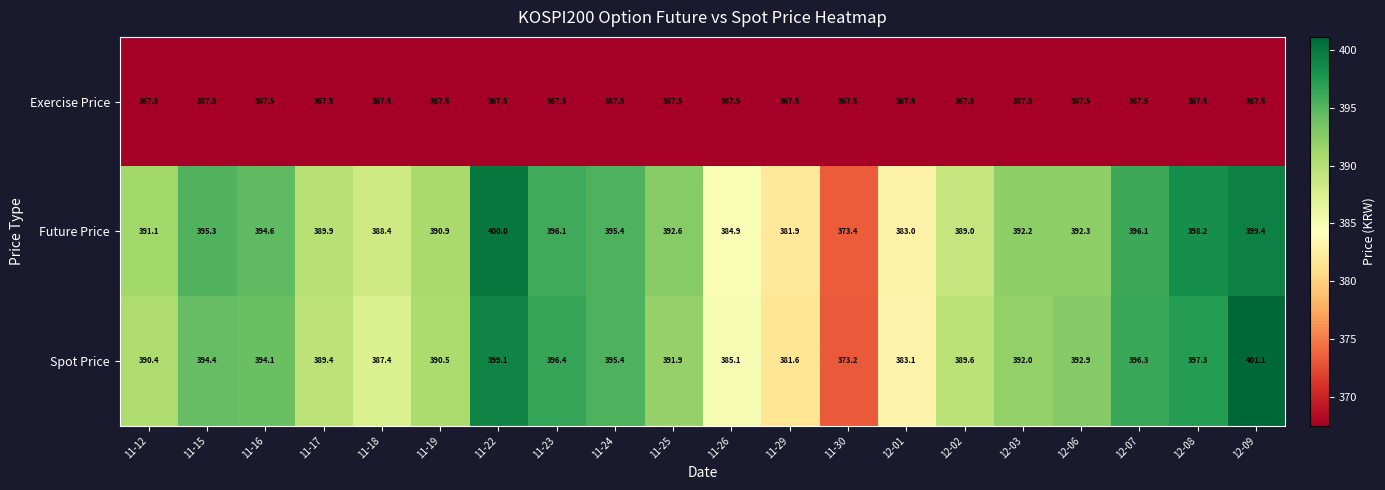

What value does the Spot Price series have at 11-16?

394.1